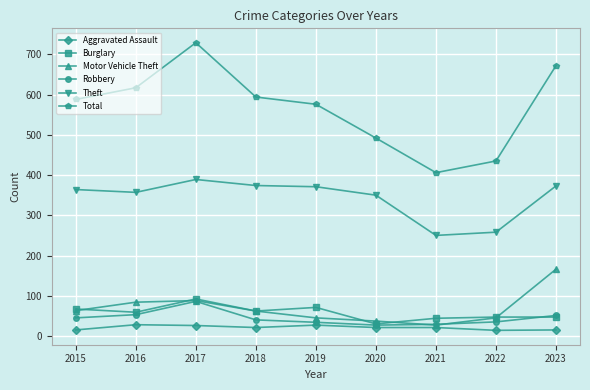

True or false: Robbery has more than 0 points higher than both neighbors.

True